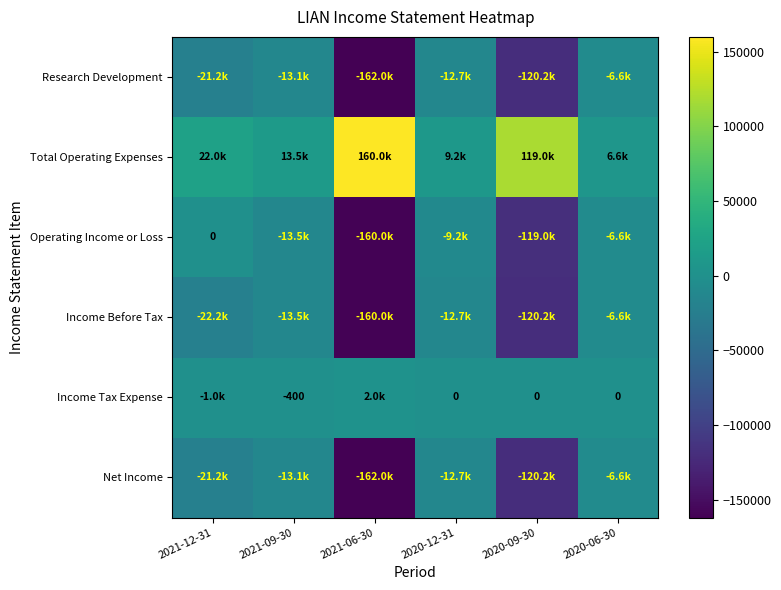

Rank the categories by Research Development value from highest to lowest.

2020-06-30, 2020-12-31, 2021-09-30, 2021-12-31, 2020-09-30, 2021-06-30